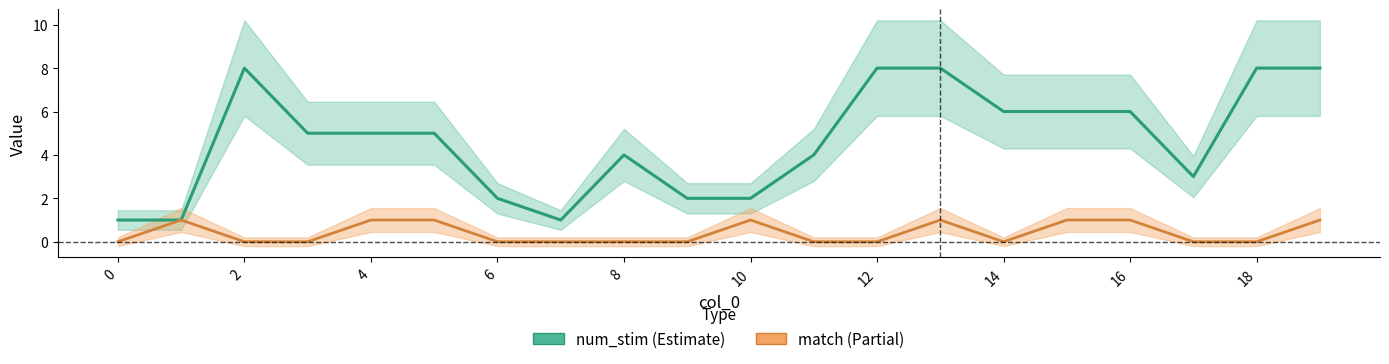

How many values in the match series exceed 0?

8